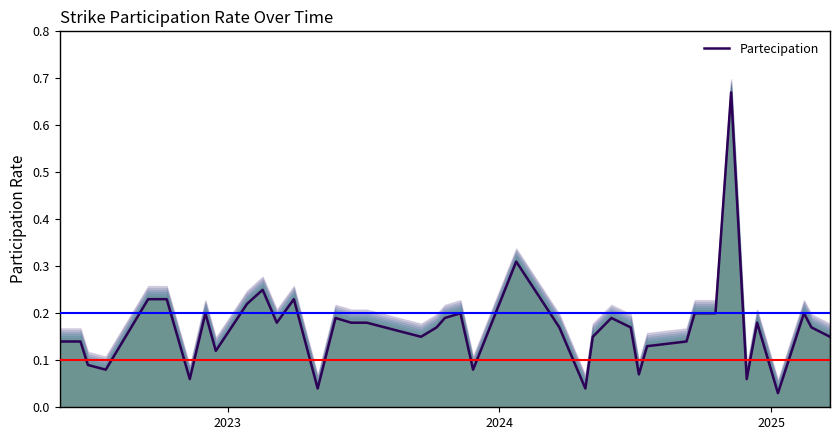

Does the chart have visible grid lines?

No